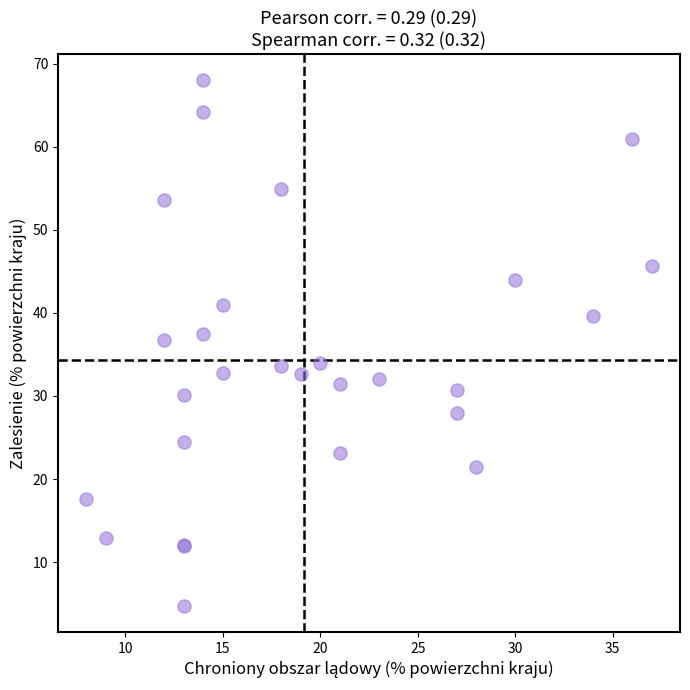

What Y value in the scatter plot is closest to 36?

36.7